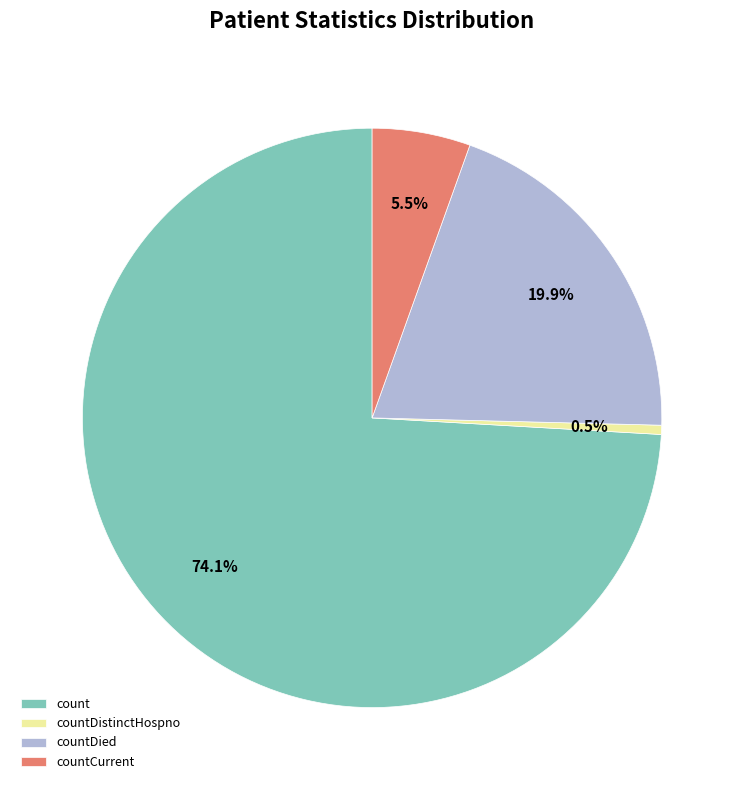

Which has a higher value, count or countDied?

count